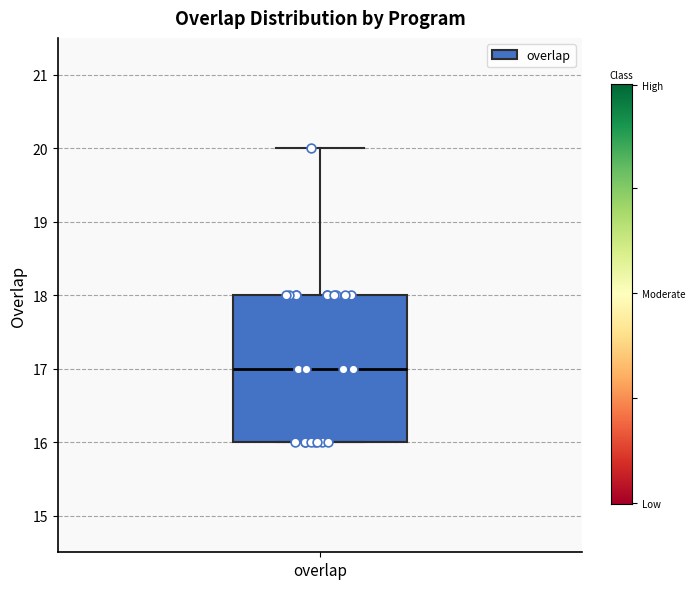

Read this box plot against the y-axis: the position of the median line, the range covered by the box, and the ends of both whiskers. The values are not printed on the chart, so give them approximately, as read against the axis.

median 17, box 16 to 18, whiskers 16 to 20